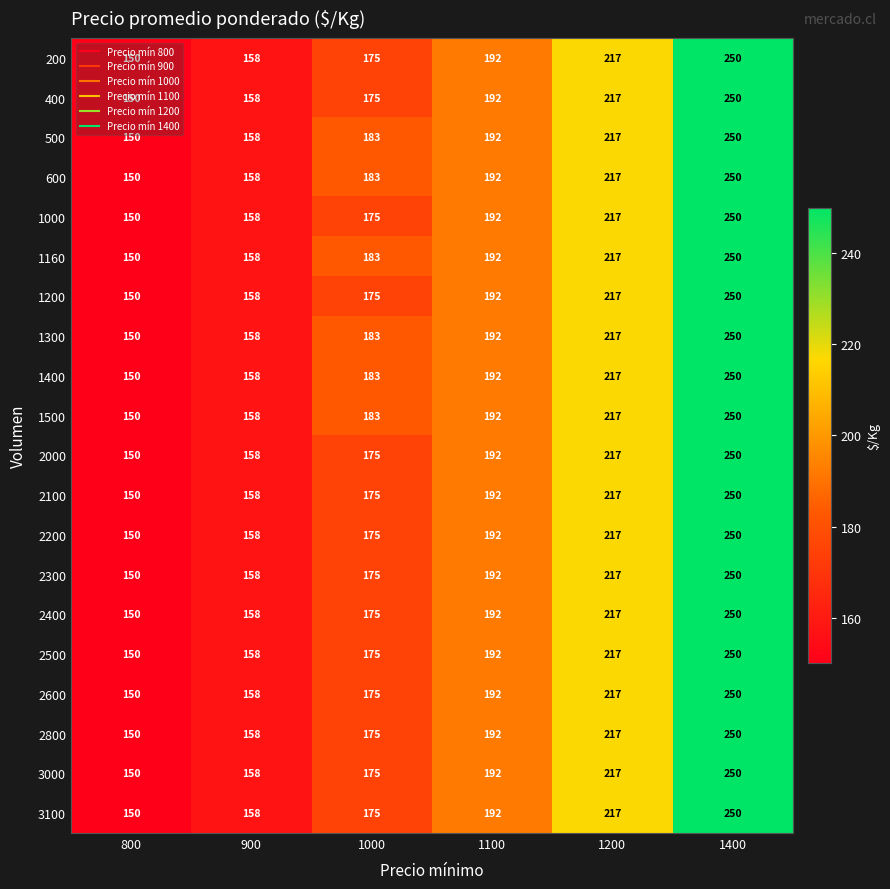

List the labels in order of 500 value, largest first.

1400, 1200, 1100, 1000, 900, 800